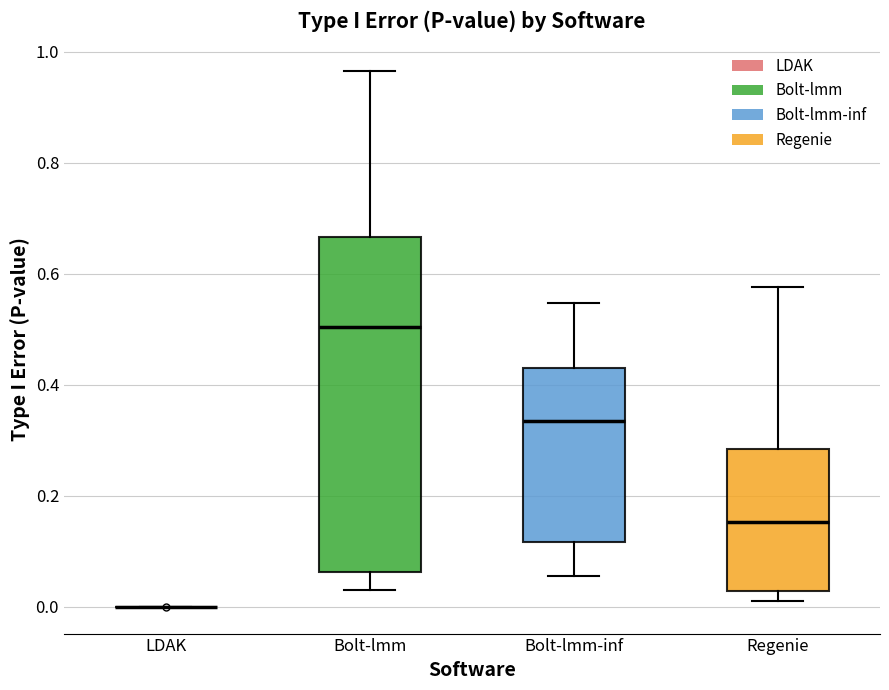

Reading left to right, read every box against the y-axis: the position of its median line, the range the box covers, and the ends of its whiskers. The values are not printed on the chart, so give them approximately, as read against the axis.

LDAK: box collapsed to a line at 0.00, whiskers 0.00 to 0.00
Bolt-lmm: median 0.50, box 0.06 to 0.66, whiskers 0.02 to 0.96
Bolt-lmm-inf: median 0.34, box 0.12 to 0.44, whiskers 0.06 to 0.54
Regenie: median 0.16, box 0.02 to 0.28, whiskers 0.02 (just below the box's lower edge) to 0.58